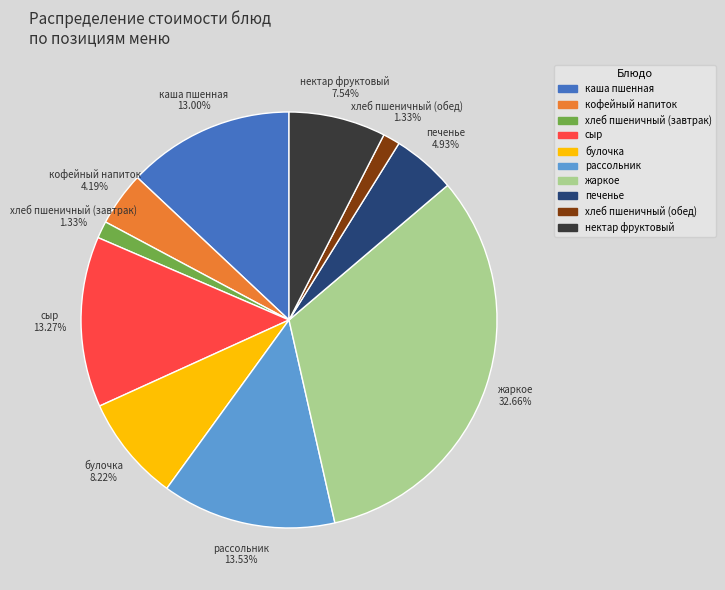

To the nearest percent, what is the combined percentage of сыр and кофейный напиток?

17%